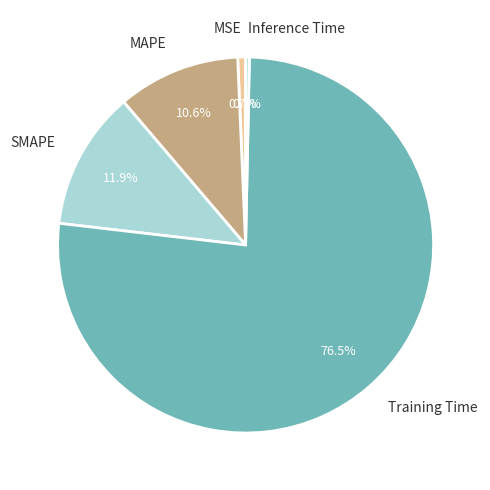

Between Inference Time and MAPE, which is larger?

MAPE